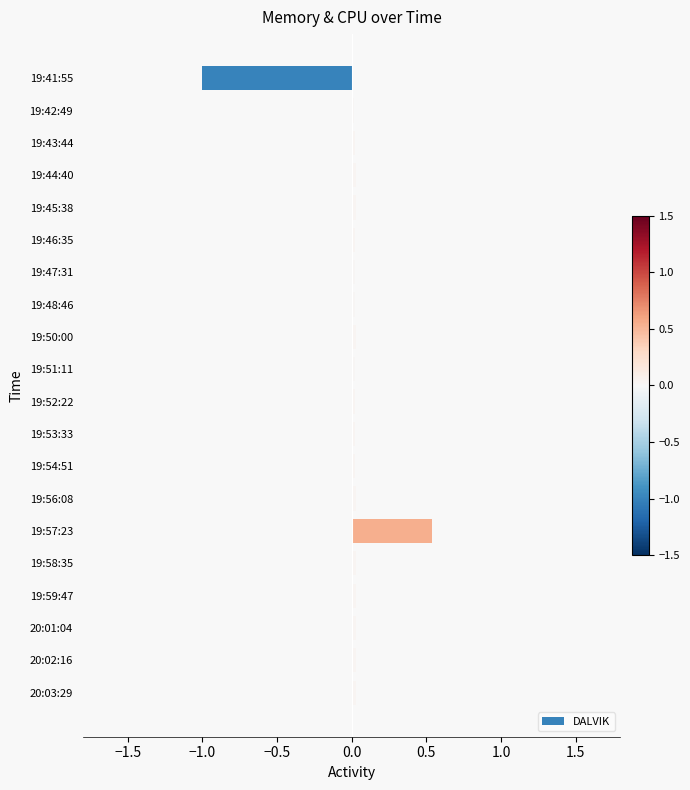

What is the smallest value displayed?

-1.0